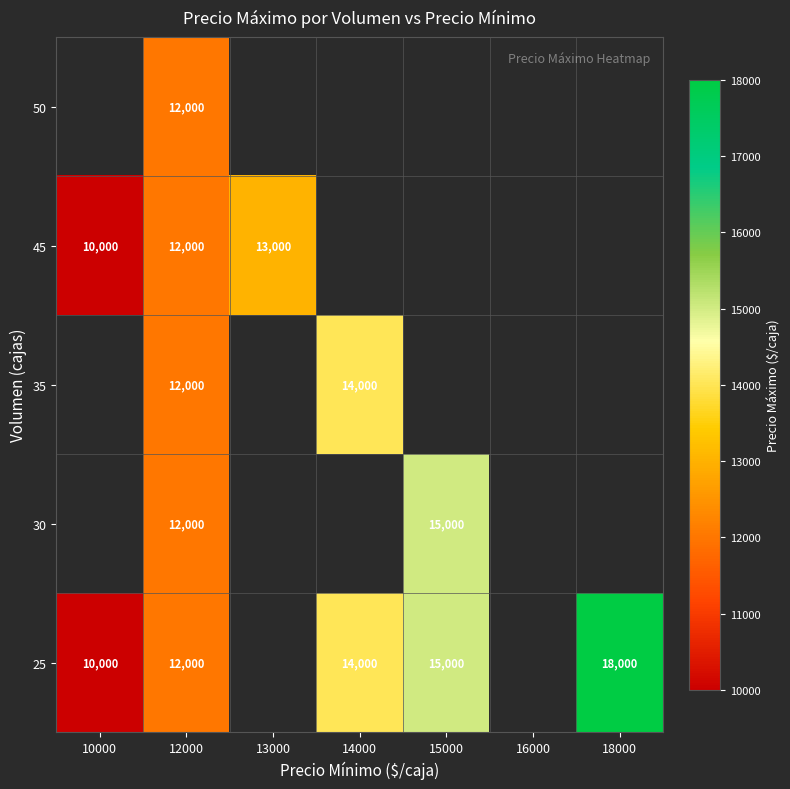

Is it true that 30 equals 12000 at 12000?

True